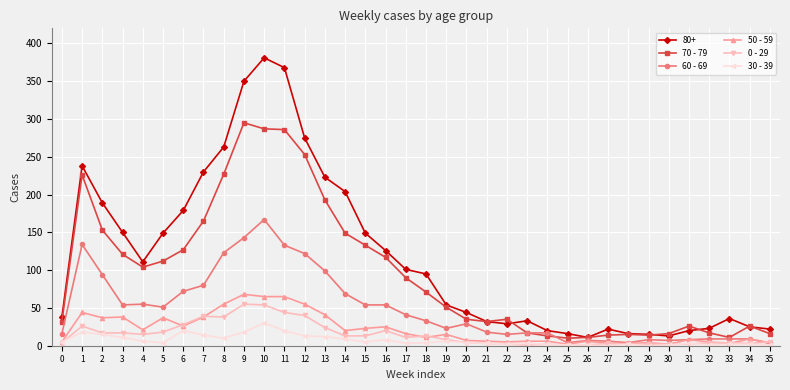

Which series has the largest total across all categories?

80+